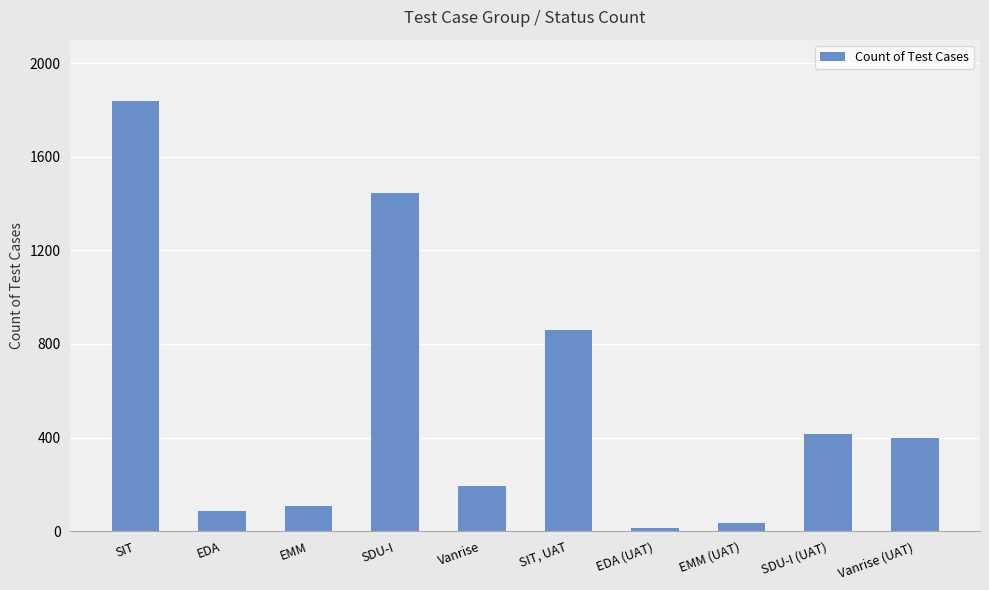

How many bars are there in total?

10